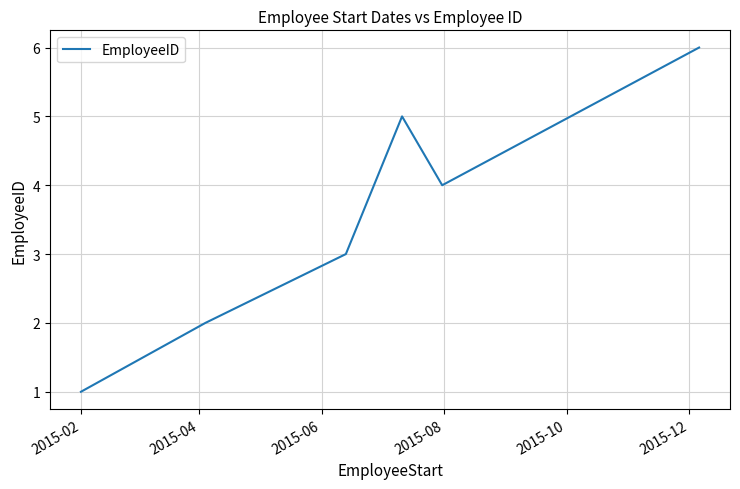

What is the difference between the second highest and minimum values?

4